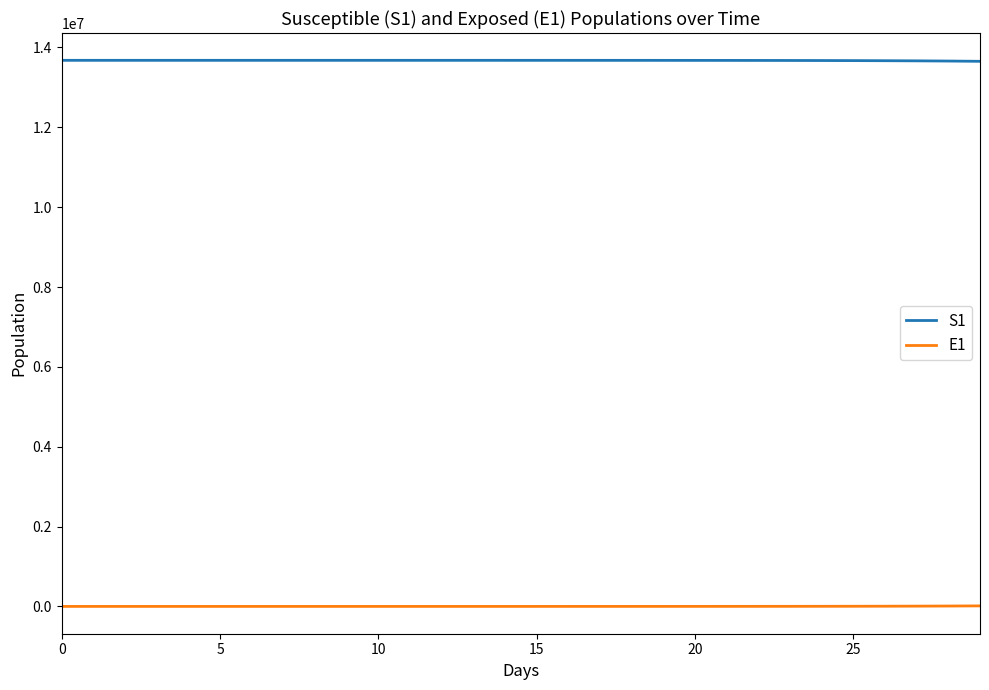

True or false: S1 and E1 cross at least once.

False